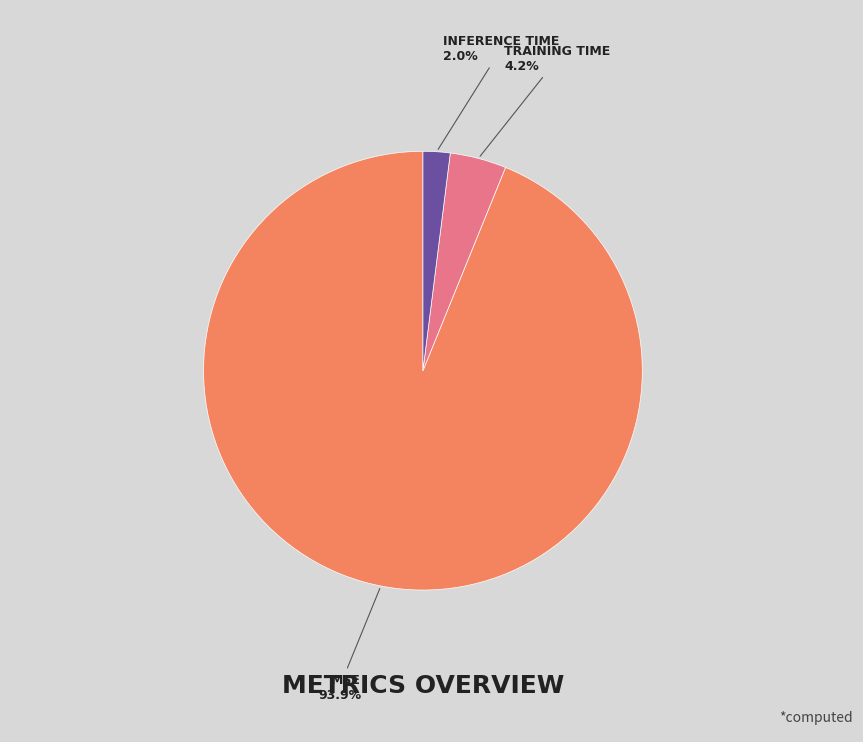

Is there a majority slice in this chart?

Yes